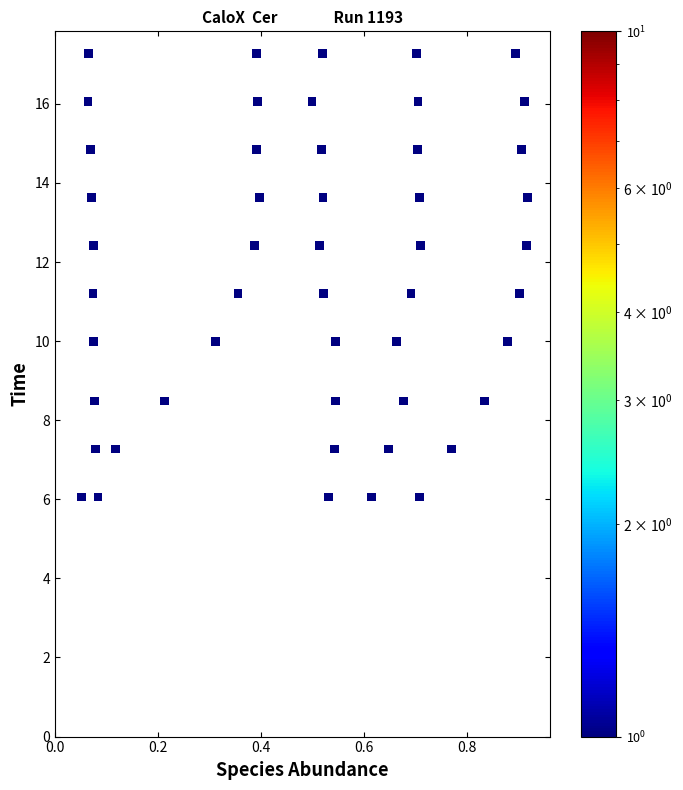

What is the range of X values (max minus min)?

0.9